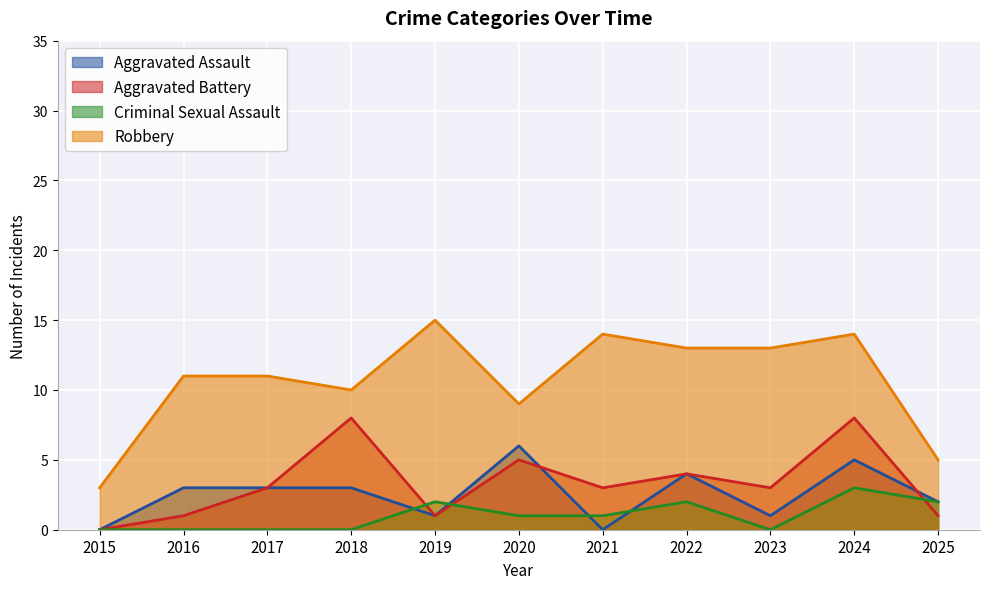

True or false: Aggravated Battery has a value of 5 at 2020.

True